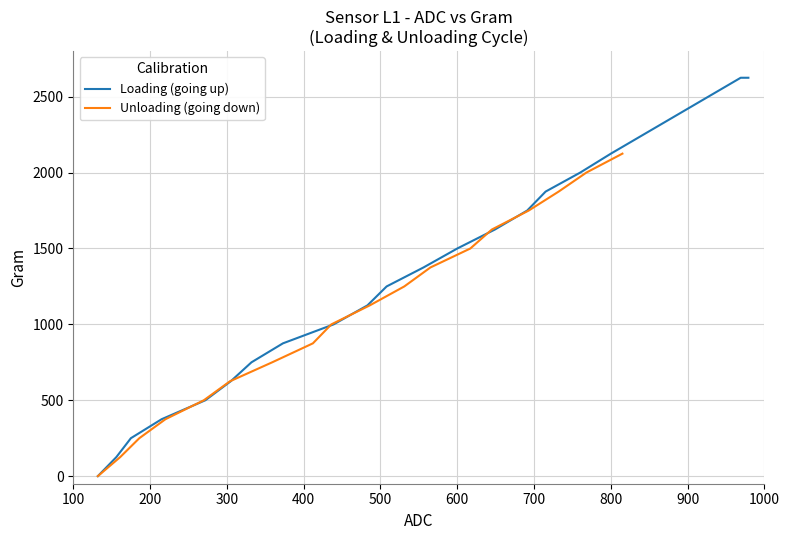

What is the difference between the second highest and minimum values?

2625